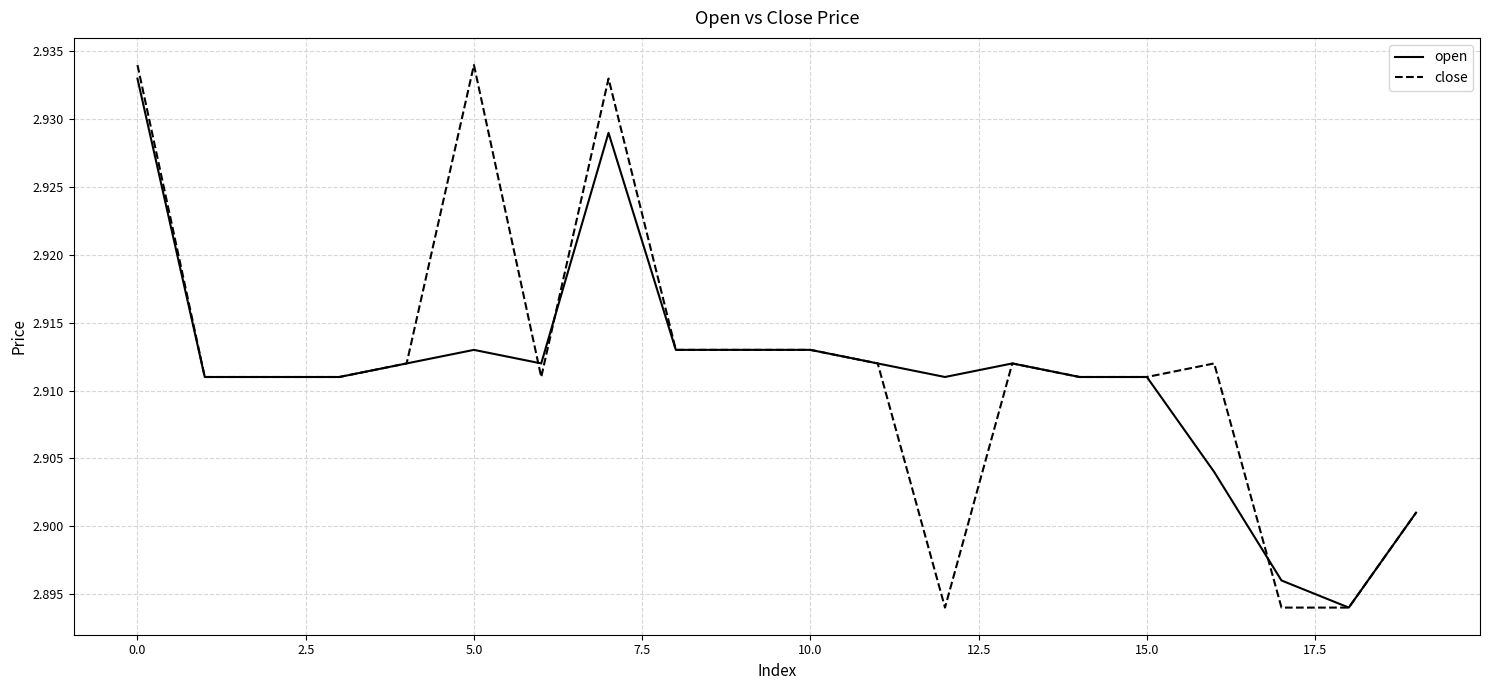

Which series has the largest range (max minus min)?

close